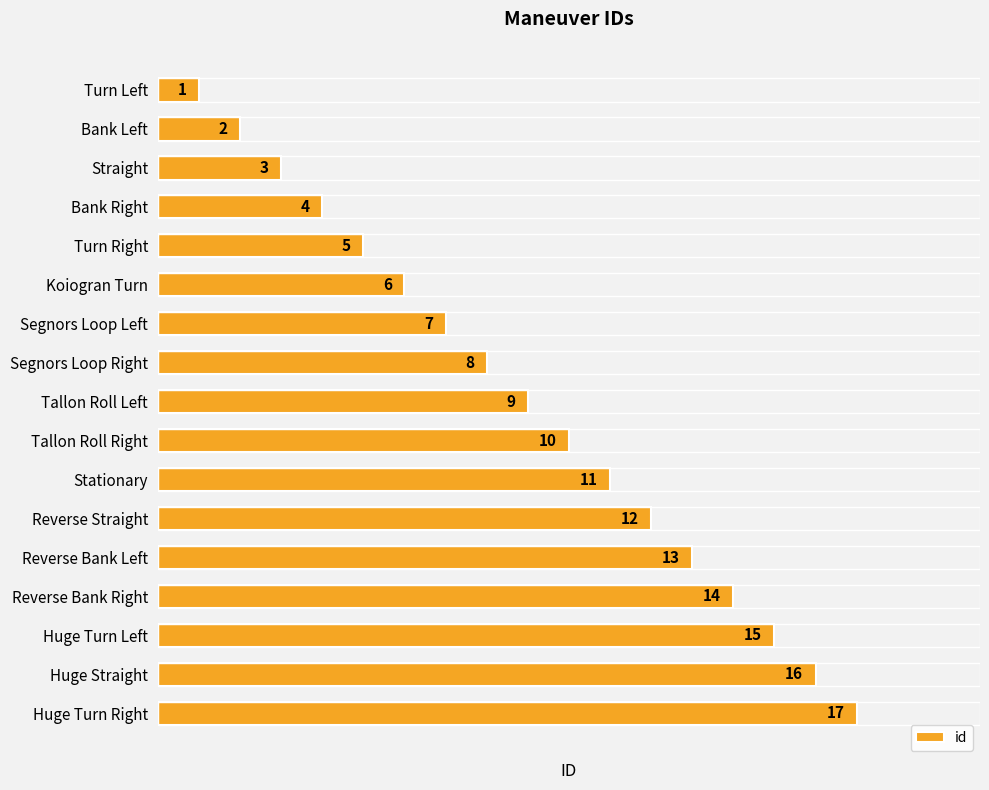

Between Reverse Bank Right and Koiogran Turn, which is larger?

Reverse Bank Right